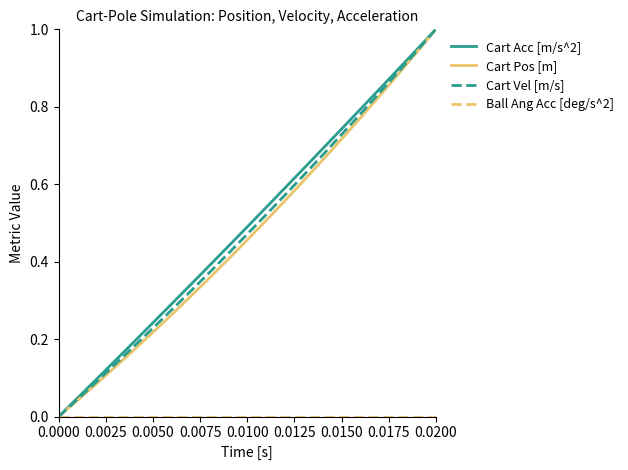

What is the greatest value displayed?

1.0